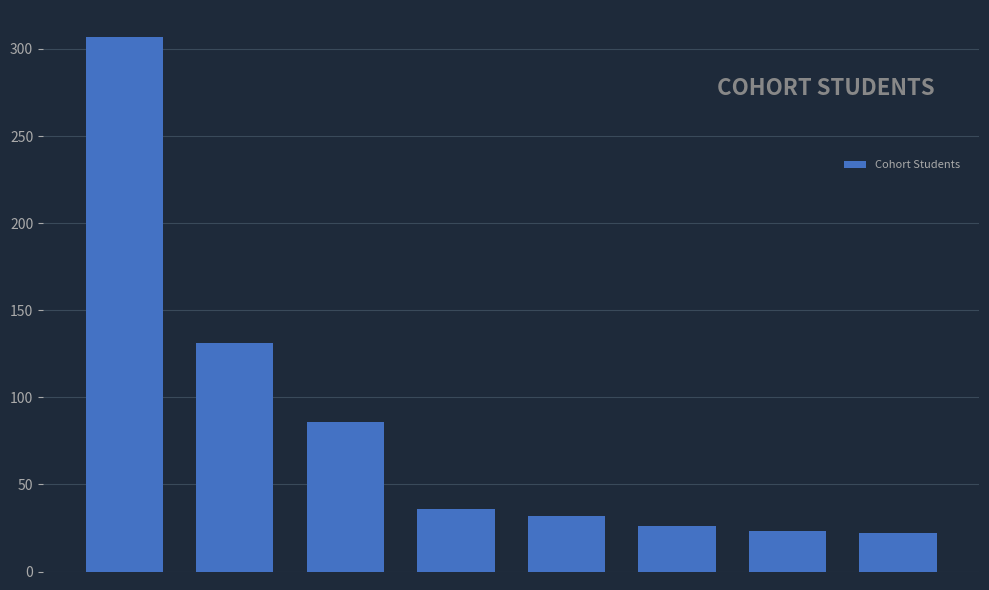

What is the value of the 3rd bar from the left?

86